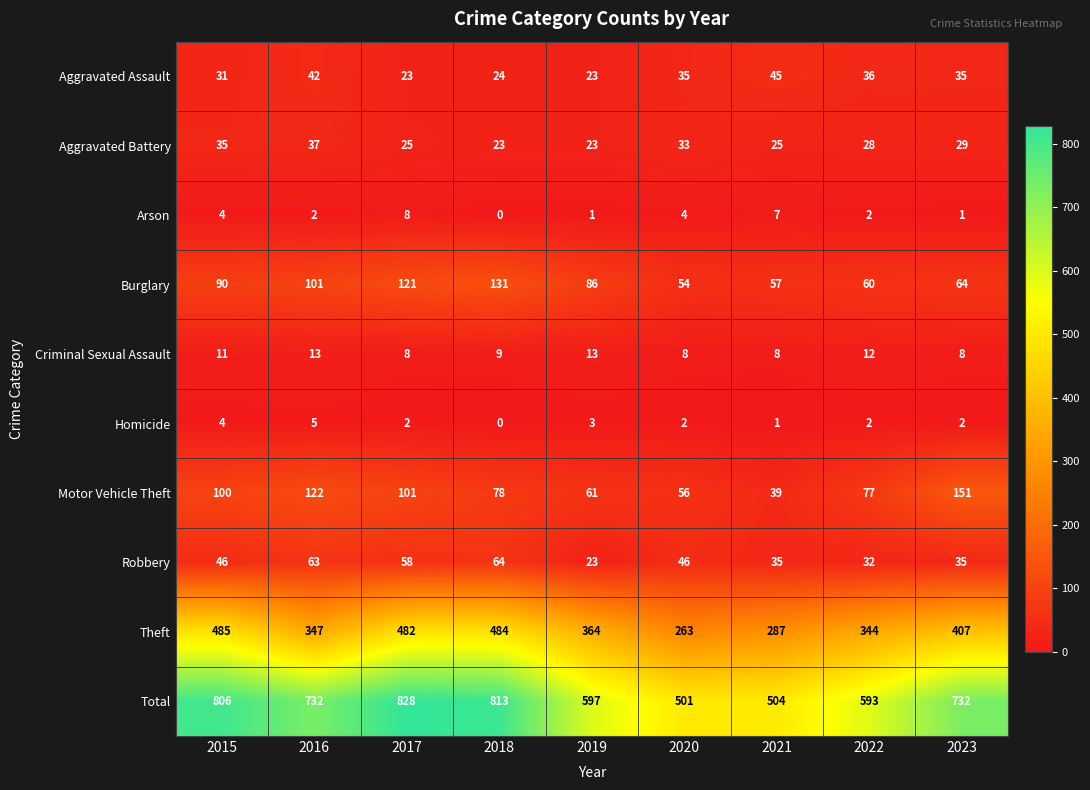

List the series in order of their peak value, highest first.

Total, Theft, Motor Vehicle Theft, Burglary, Robbery, Aggravated Assault, Aggravated Battery, Criminal Sexual Assault, Arson, Homicide